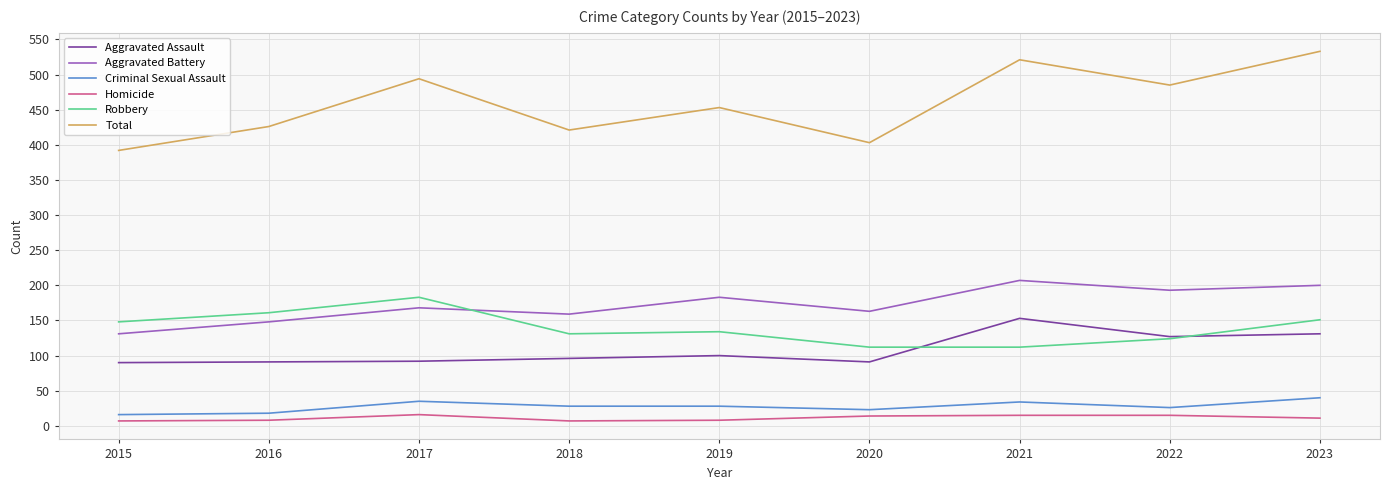

What is the difference between the maximum and minimum values in the Aggravated Assault series?

63